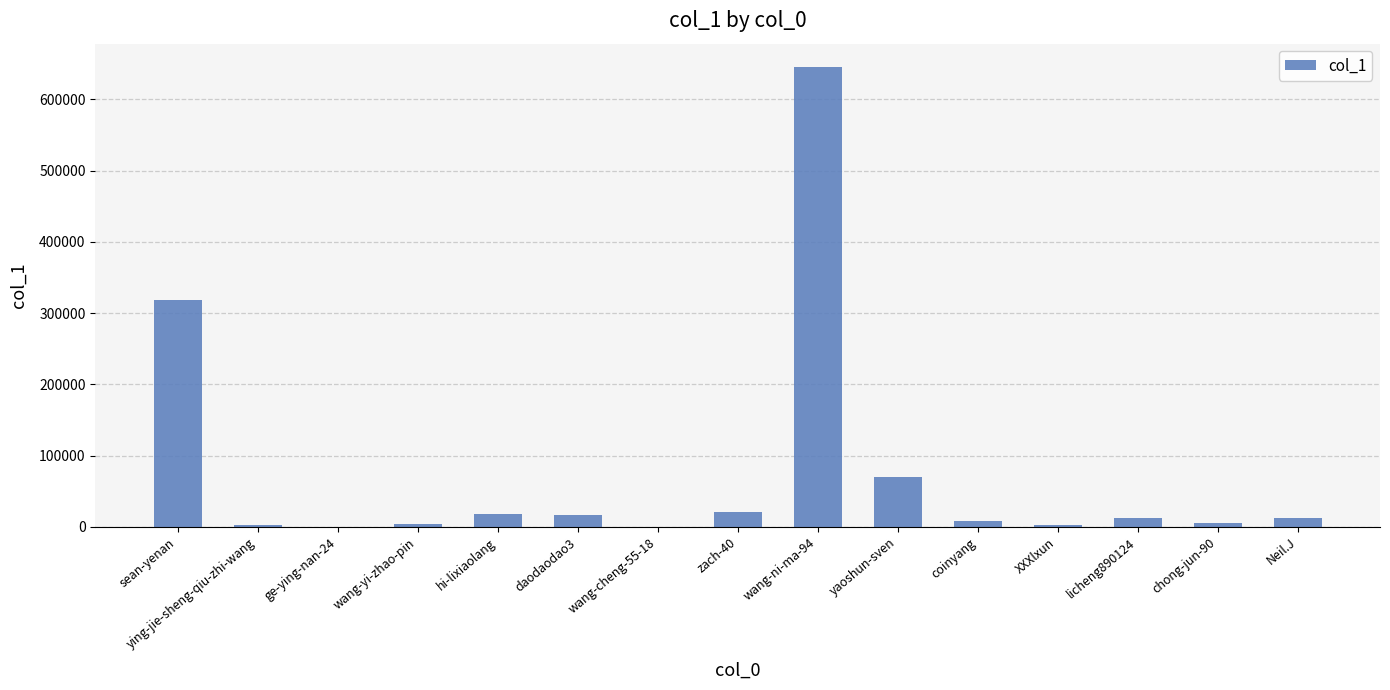

What is the average value?

75661